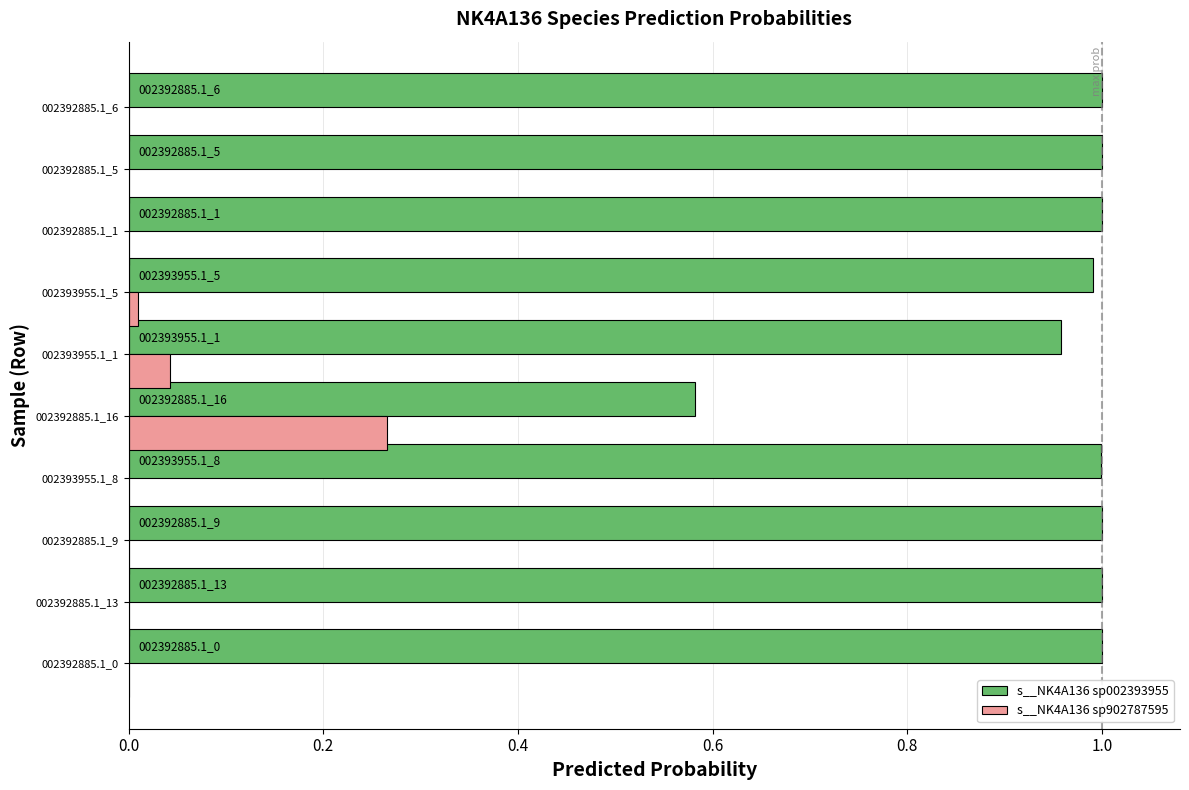

How many bars are there in each group?

2